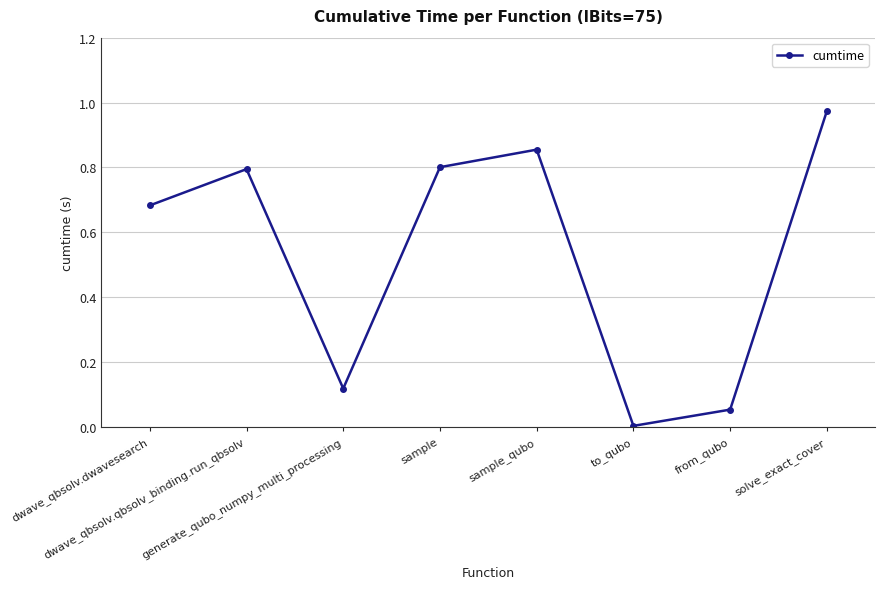

True or false: there are more than 1 points higher than both neighbors.

True